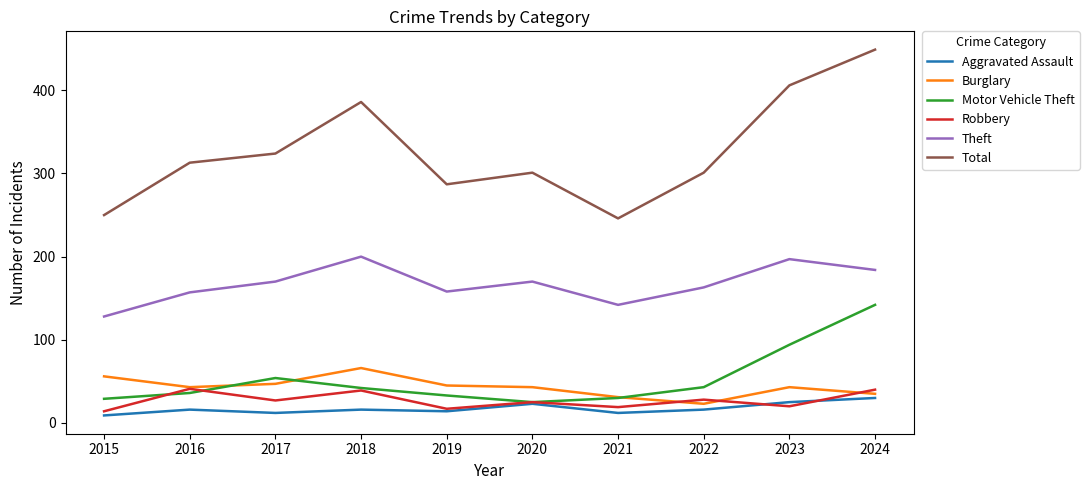

True or false: Burglary and Total cross at least once.

False